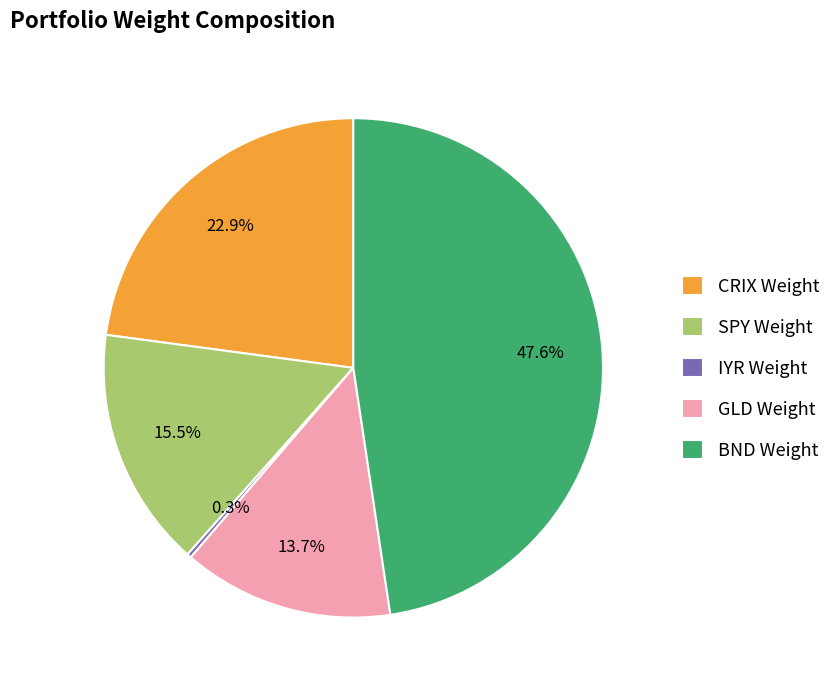

To the nearest percent, what percentage of the pie is BND Weight?

48%